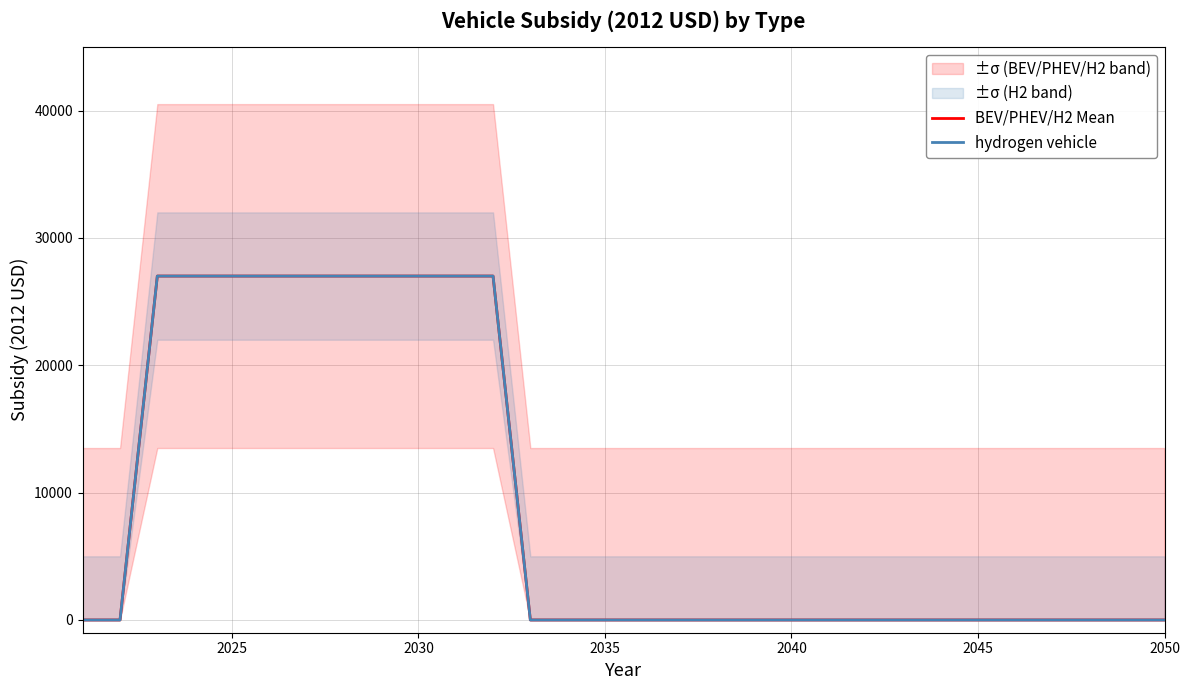

True or false: BEV/PHEV/H2 Mean has a value of 13465 at 20.

False